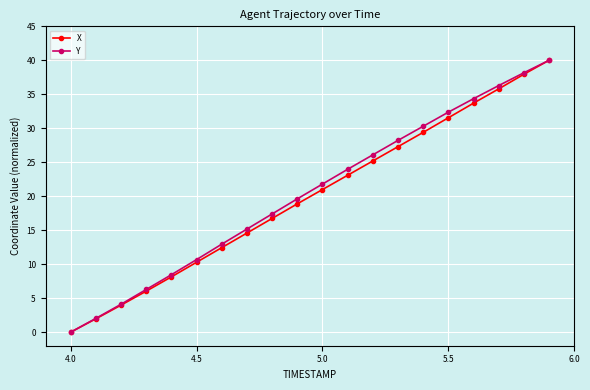

How many distinct data groups are displayed?

2